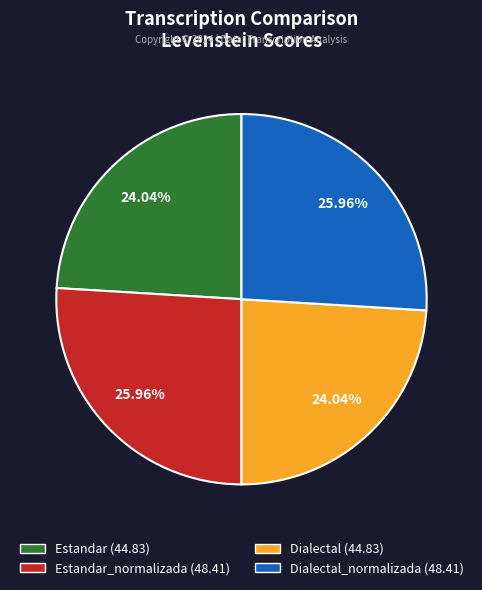

Is there any slice that represents more than half of the pie?

No